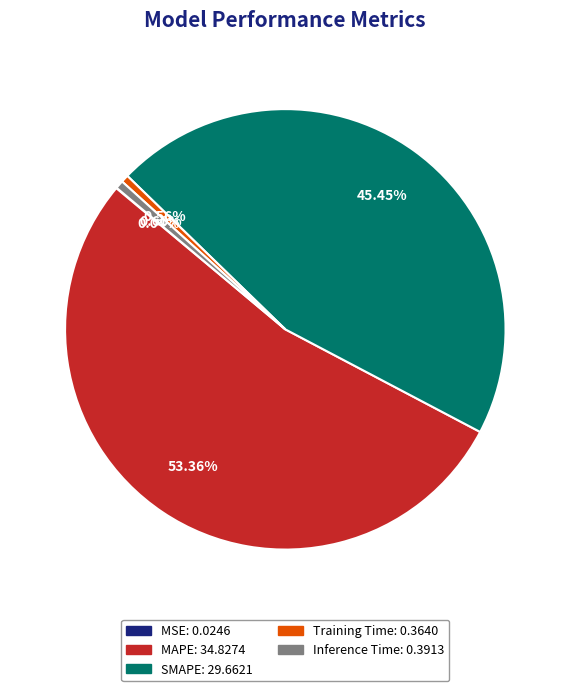

True or false: SMAPE accounts for 45% of the total.

True